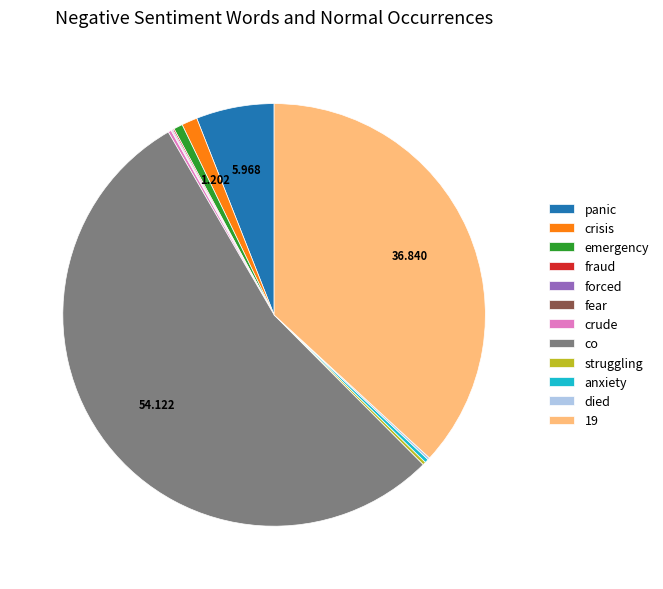

Is it true that crisis is 11% of the pie?

False